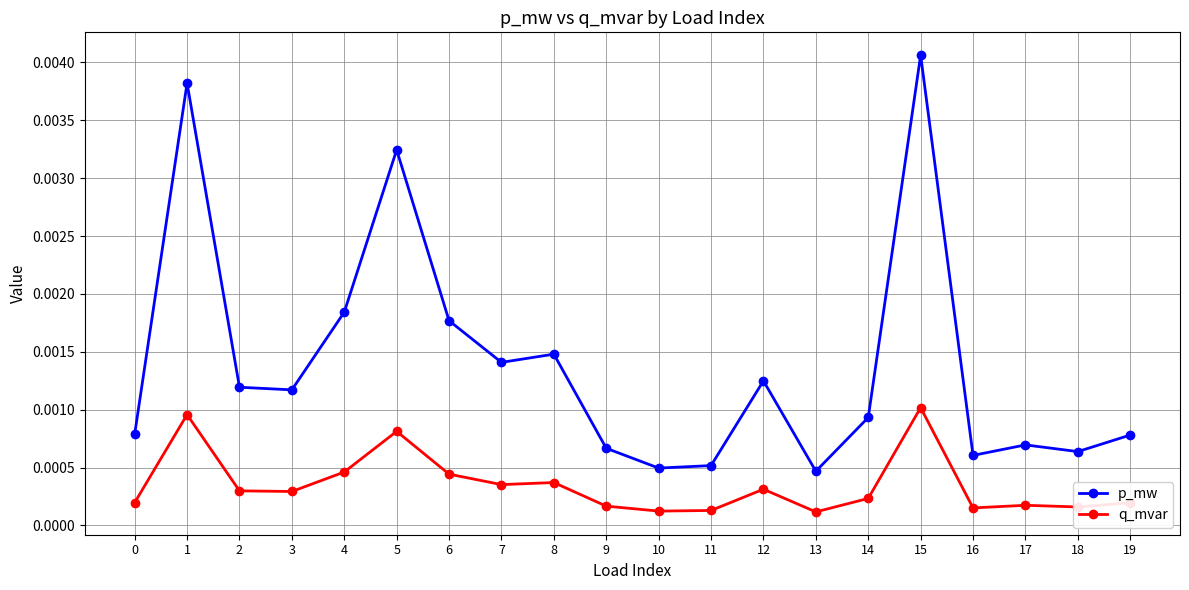

What are all the series names shown in the legend?

p_mw, q_mvar